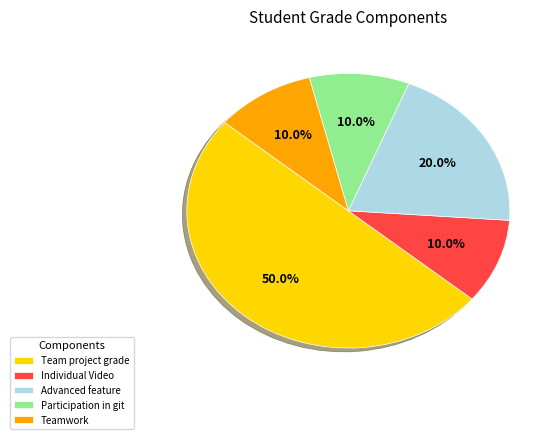

Which slice is the largest?

Team project grade